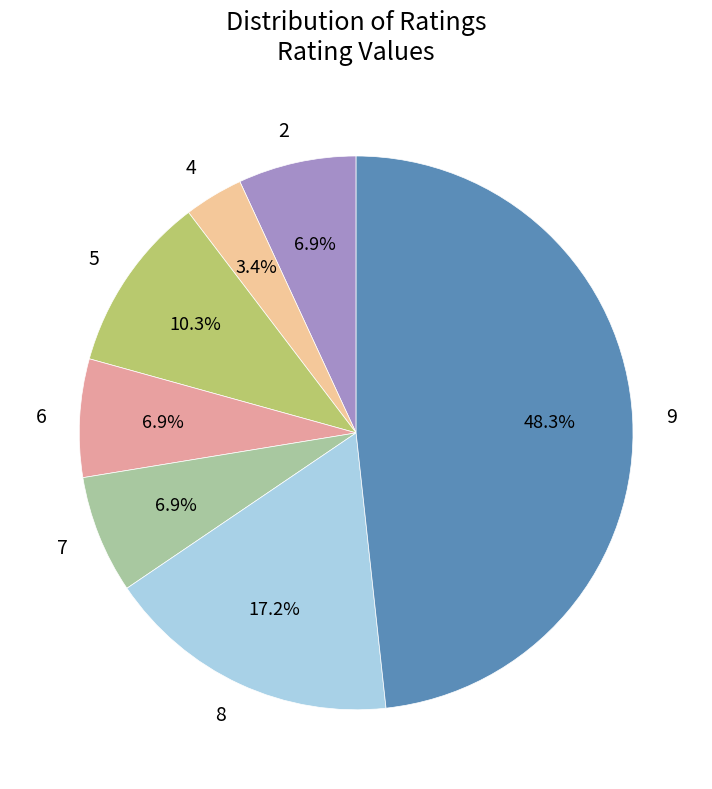

Does 2 account for over 50% of the chart?

No